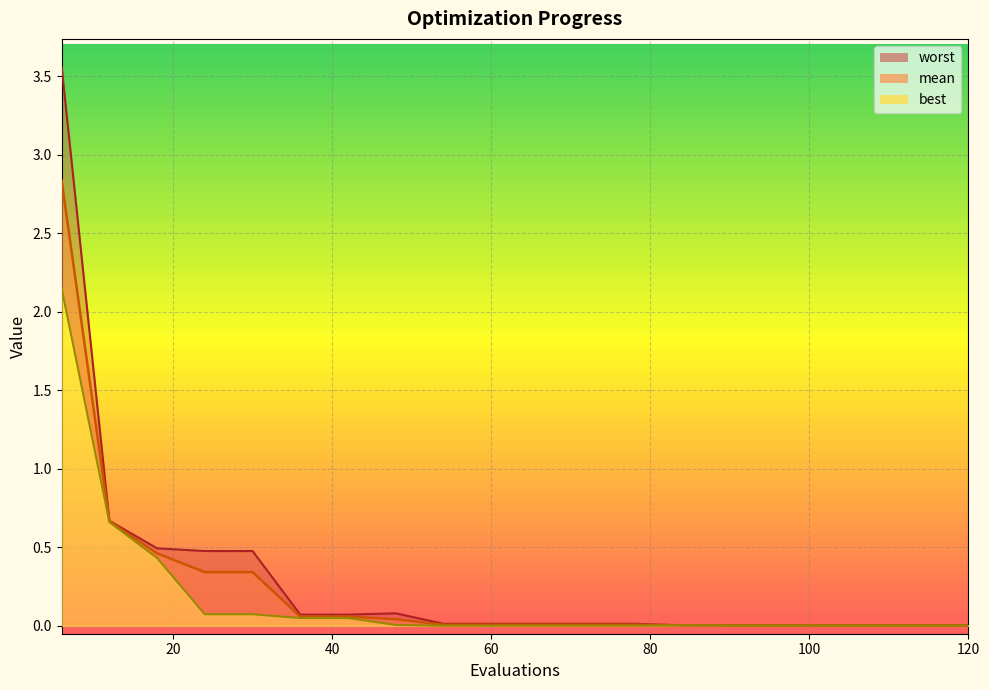

Rank the series at 42 from lowest to highest value.

best, mean, worst